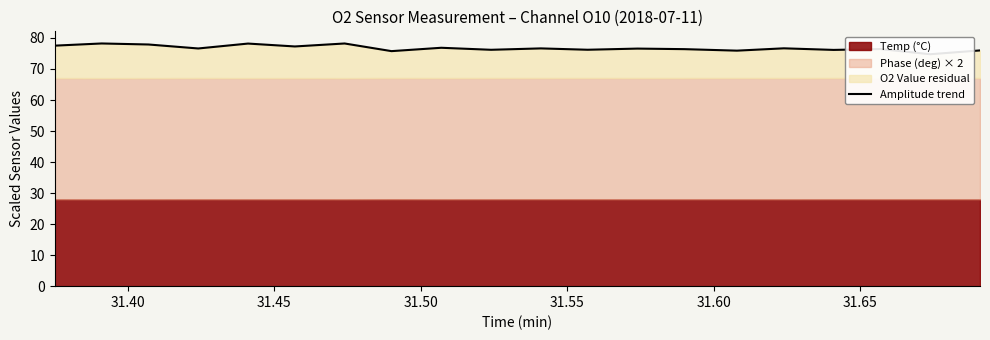

What is the smallest value displayed?

74.7